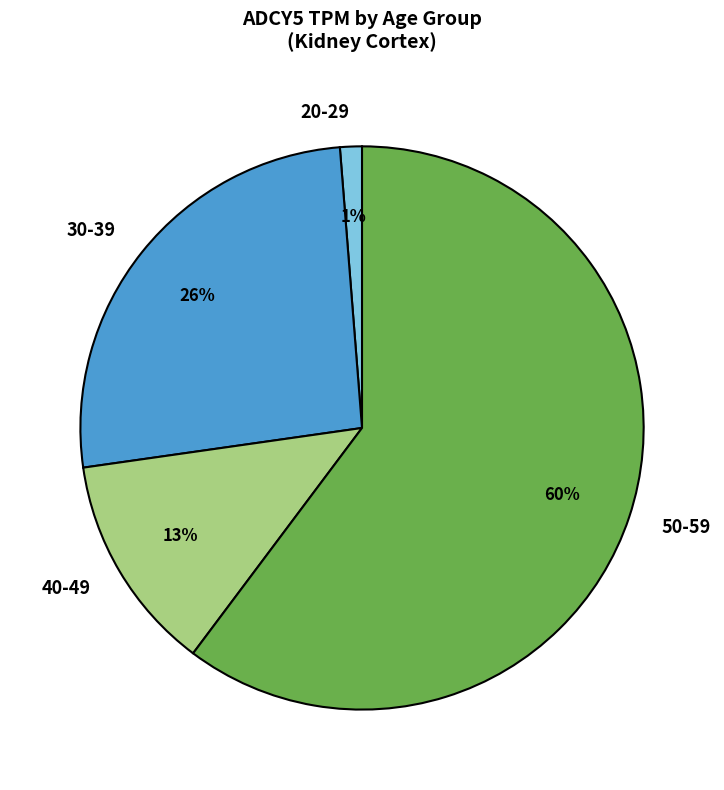

Which has a higher value, 20-29 or 30-39?

30-39